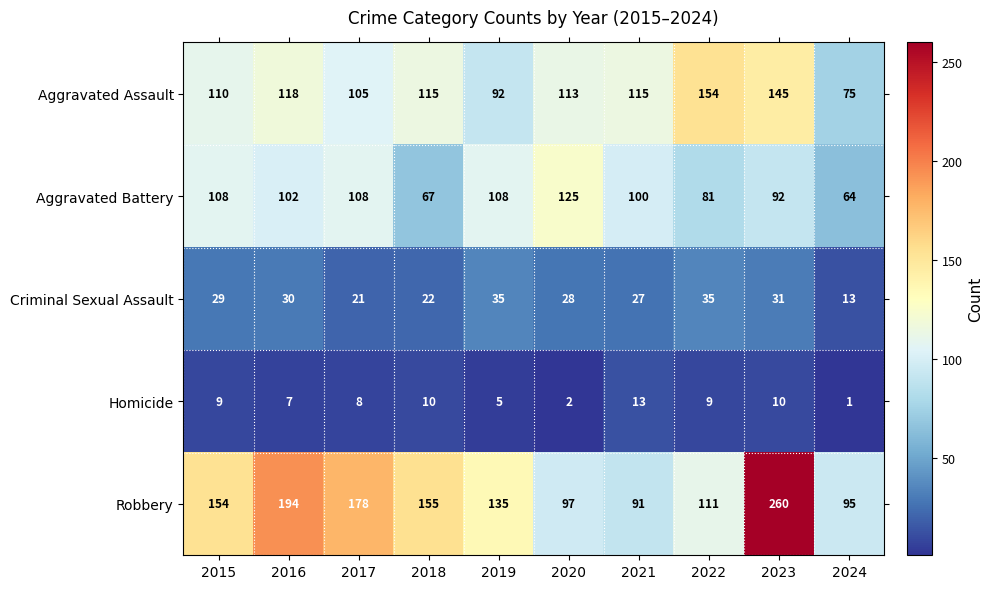

What is the sum of the Robbery values at 2021 and 2022?

202